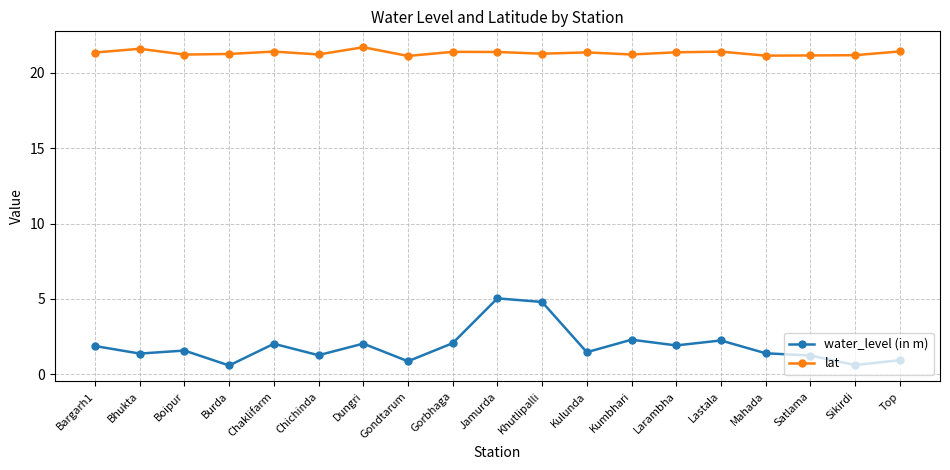

What is the maximum value shown in the chart?

21.7